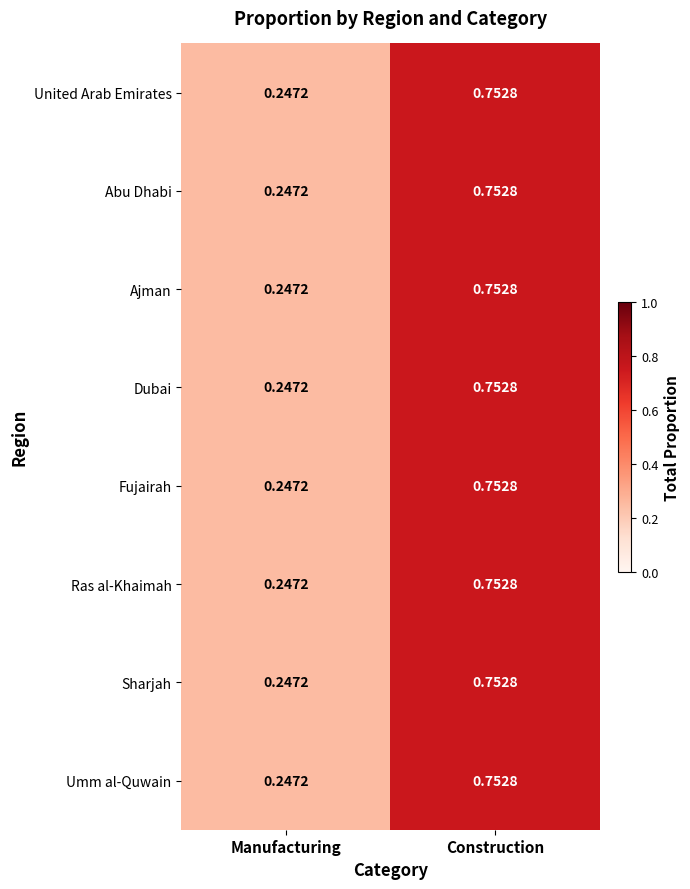

At which category is the sum across all series the highest?

Construction